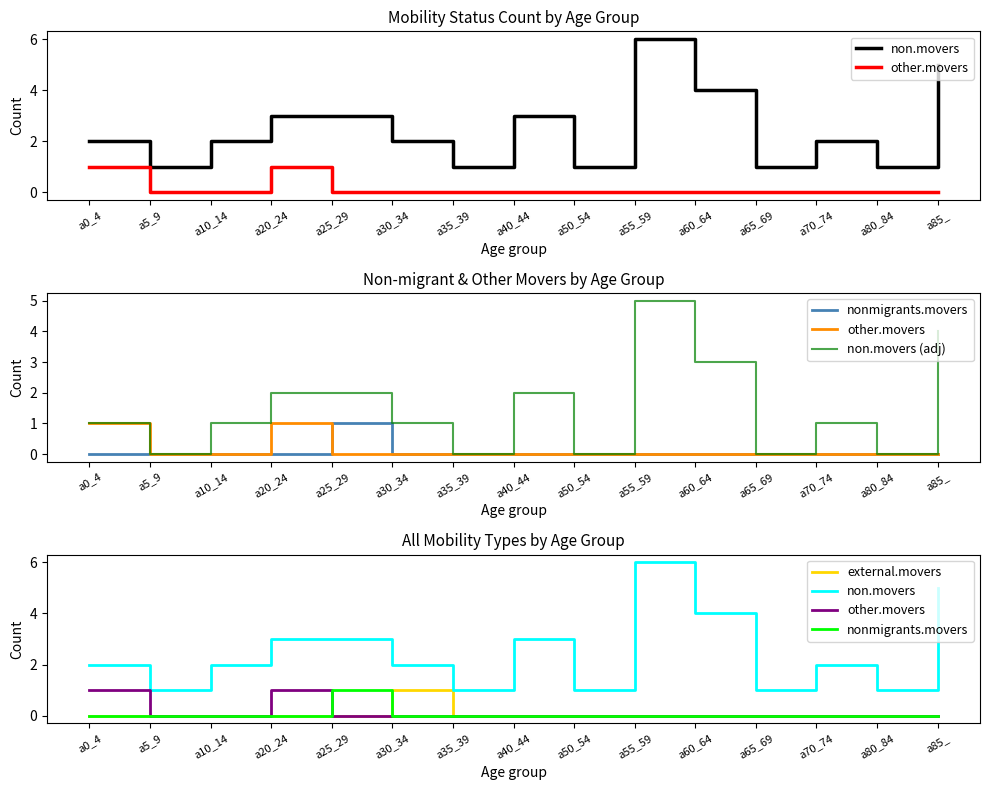

What is the spread (max minus min) of values at a40_44?

3